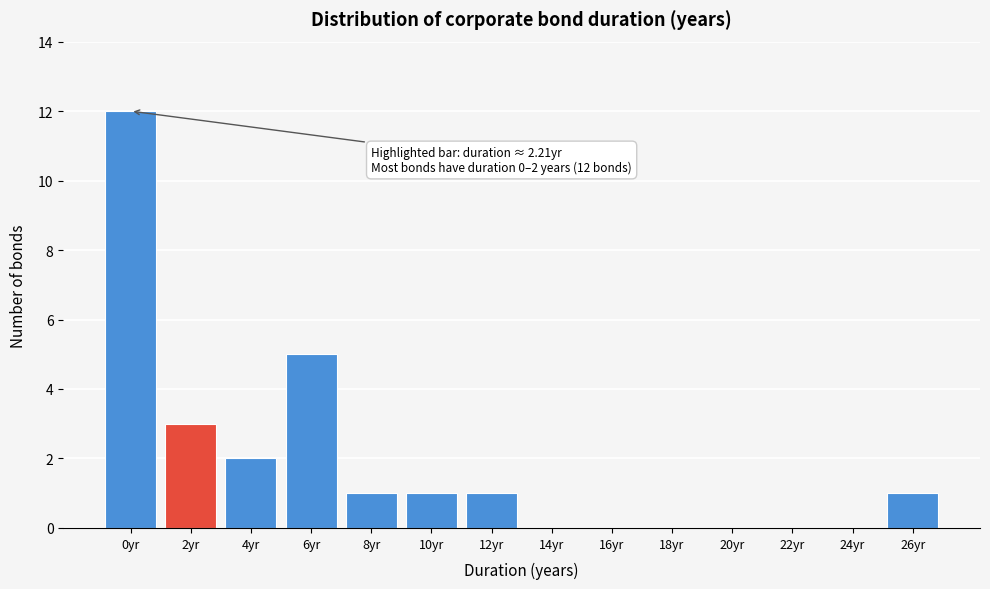

Reading left to right, extract all data points from this chart.

0yr=12	2yr=3	4yr=2	6yr=5	8yr=1	10yr=1	12yr=1	14yr=0	16yr=0	18yr=0	20yr=0	22yr=0	24yr=0	26yr=1